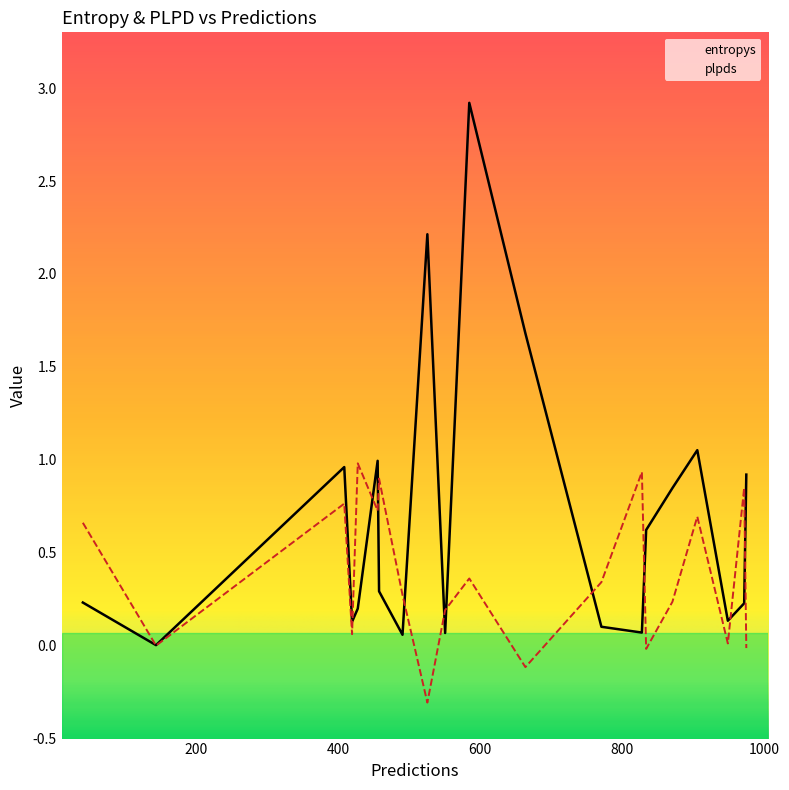

What is the value of the plpds point at the 11th from the left?

0.3